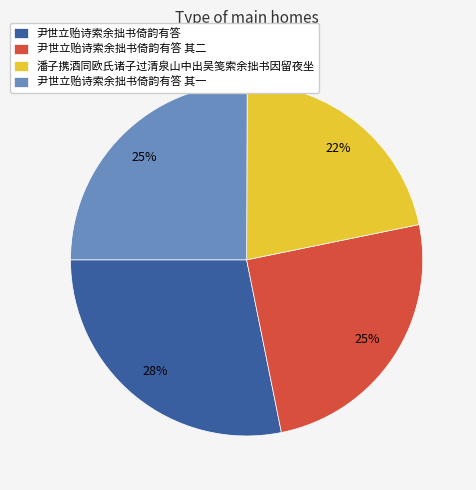

Is the sum of 尹世立贻诗索余拙书倚韵有答 and 尹世立贻诗索余拙书倚韵有答 其一 greater than half?

Yes